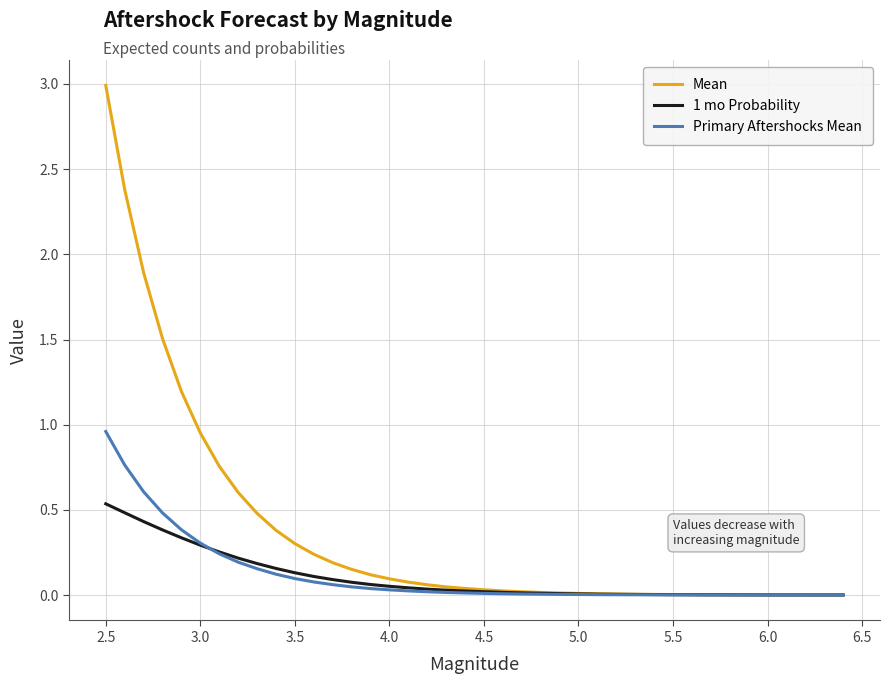

What is the maximum value shown in the chart?

3.0